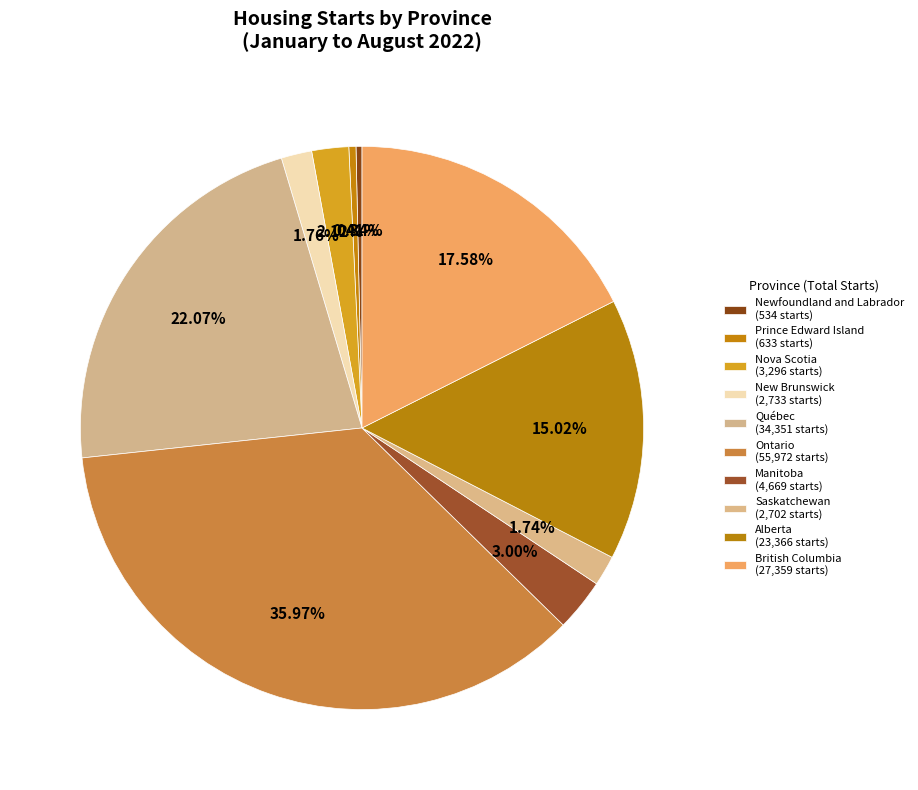

What percentage do Québec and Saskatchewan together represent?

23.8%